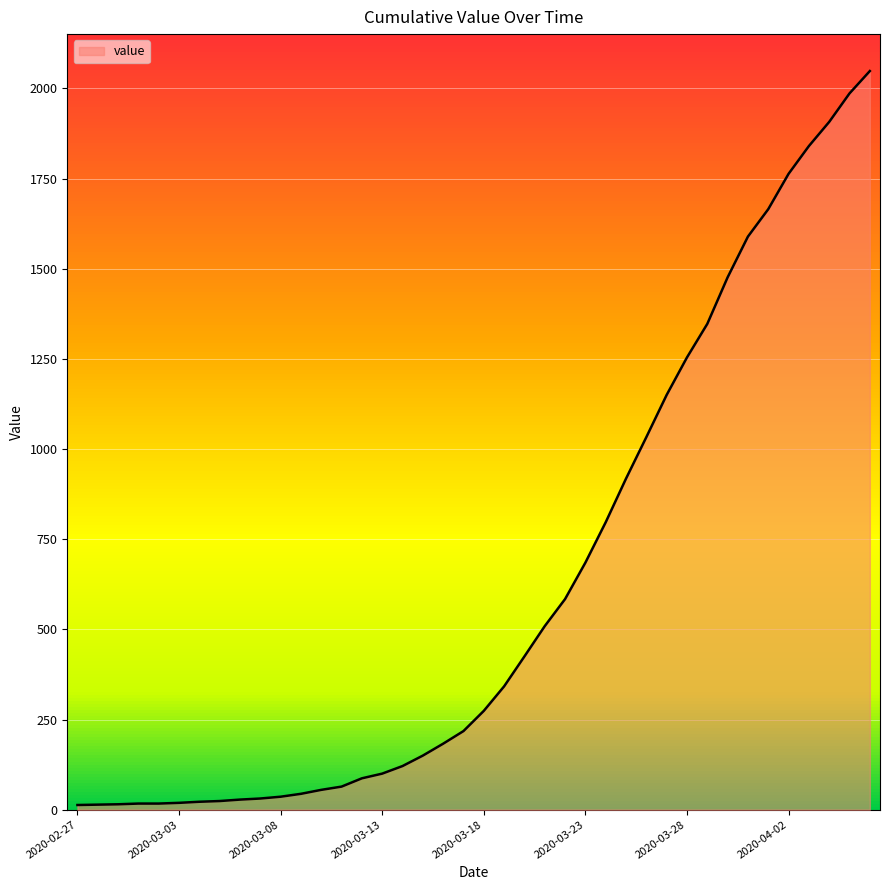

What is the greatest value displayed?

2048